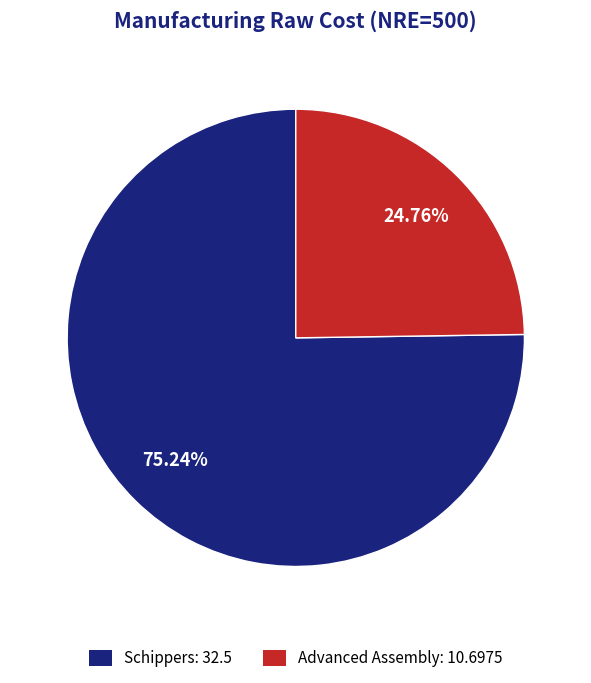

Does Advanced Assembly account for over 50% of the chart?

No